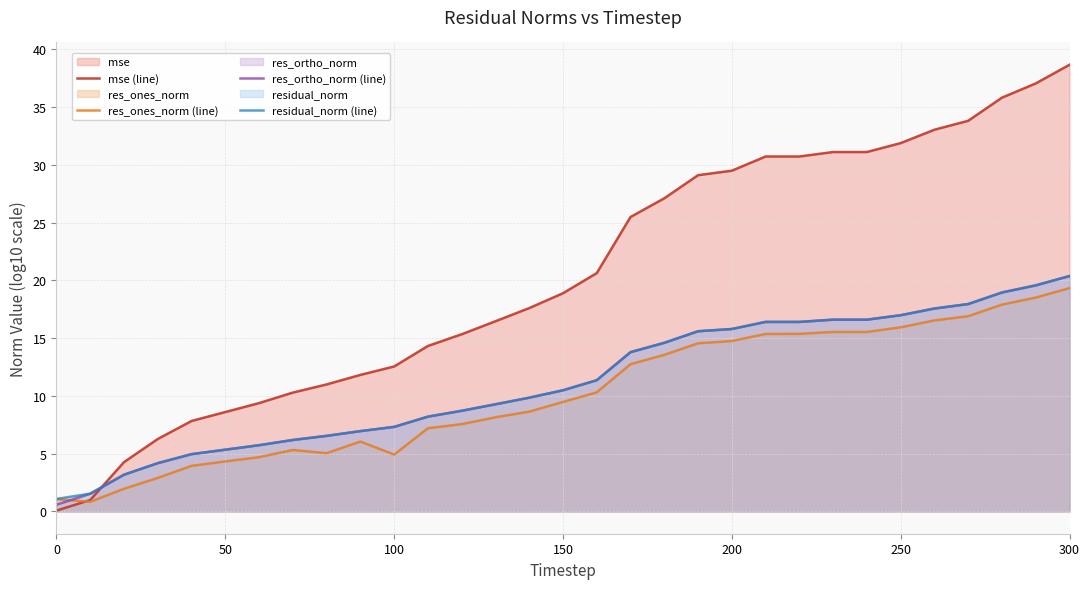

What is the average value of the res_ortho_norm (line) series?

11.2